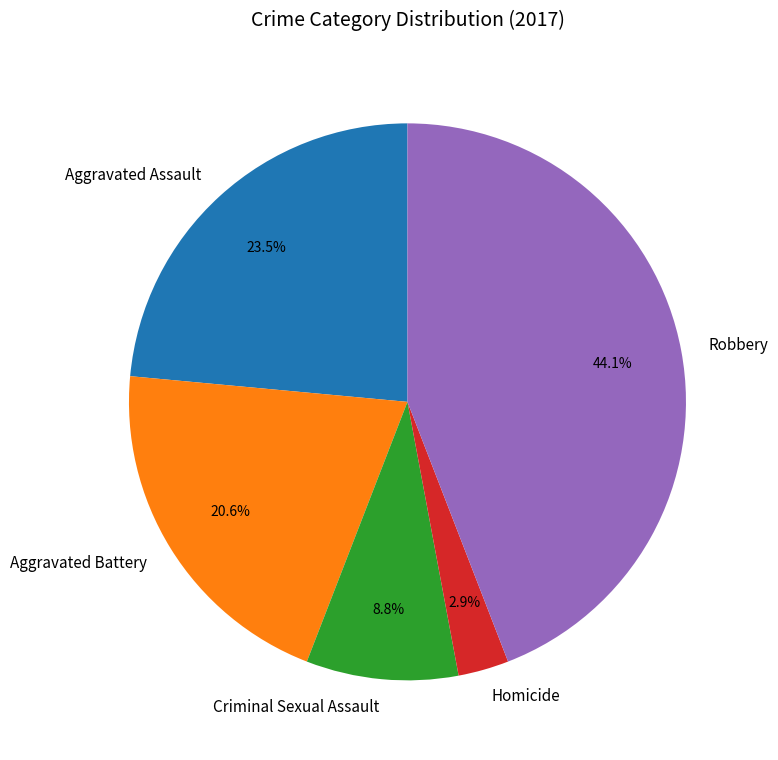

How many segments does this pie chart have?

5